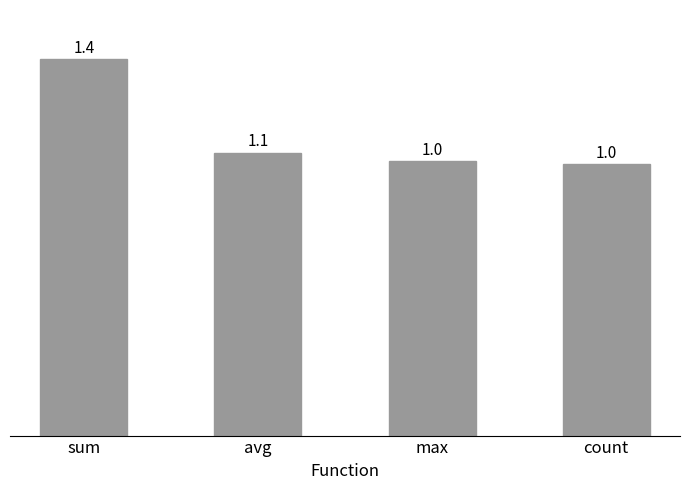

Reading right to left, what are all the values shown in this chart?

count=1.0	max=1.0	avg=1.1	sum=1.4